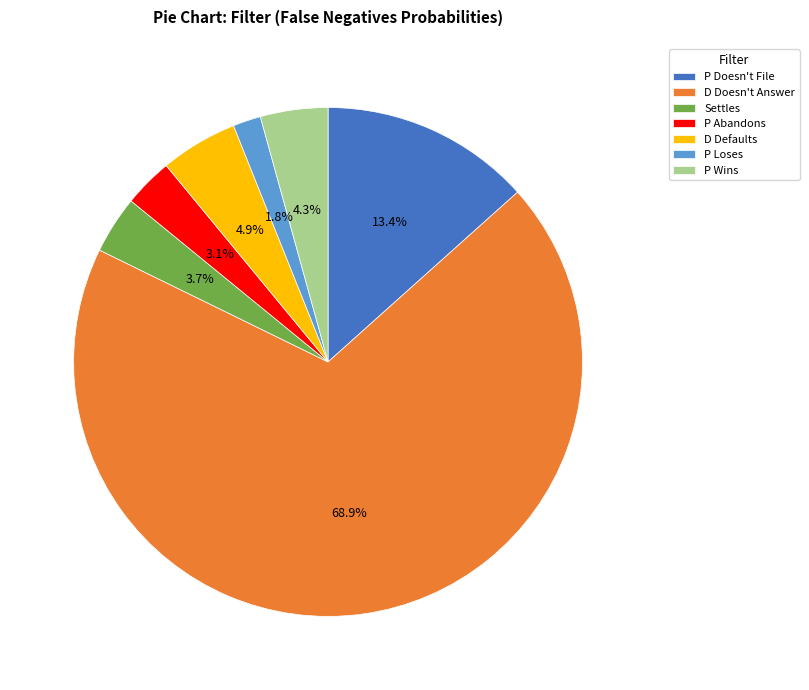

How much of the chart is everything except Settles?

96.3%